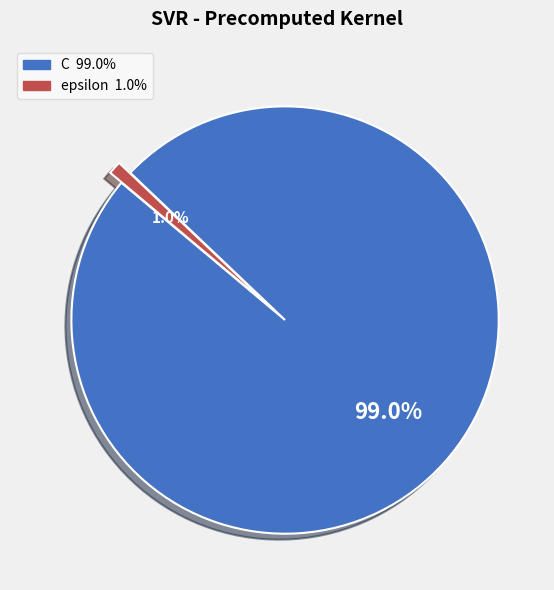

Between C and epsilon, which is larger?

C